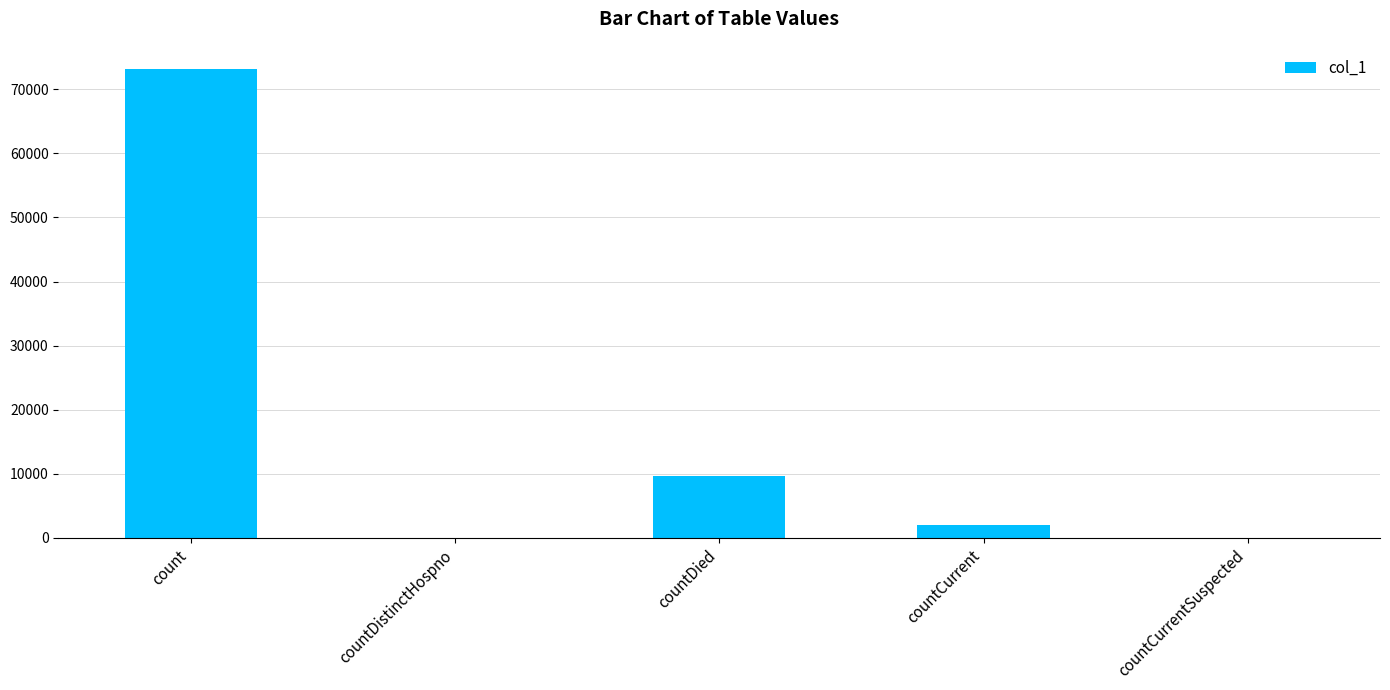

Which has a higher value, countCurrent or countDied?

countDied